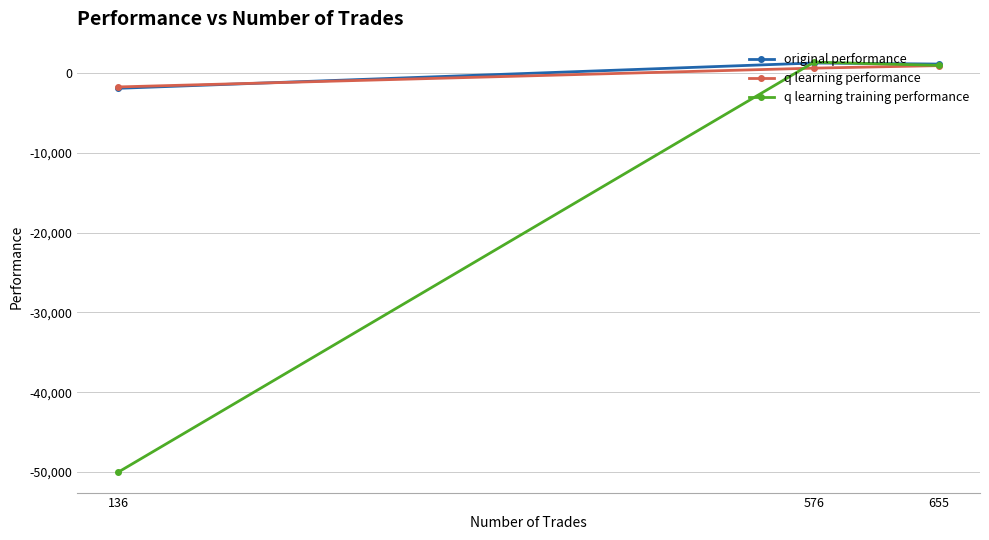

Is it true that original performance equals 1131.3 at 655?

True